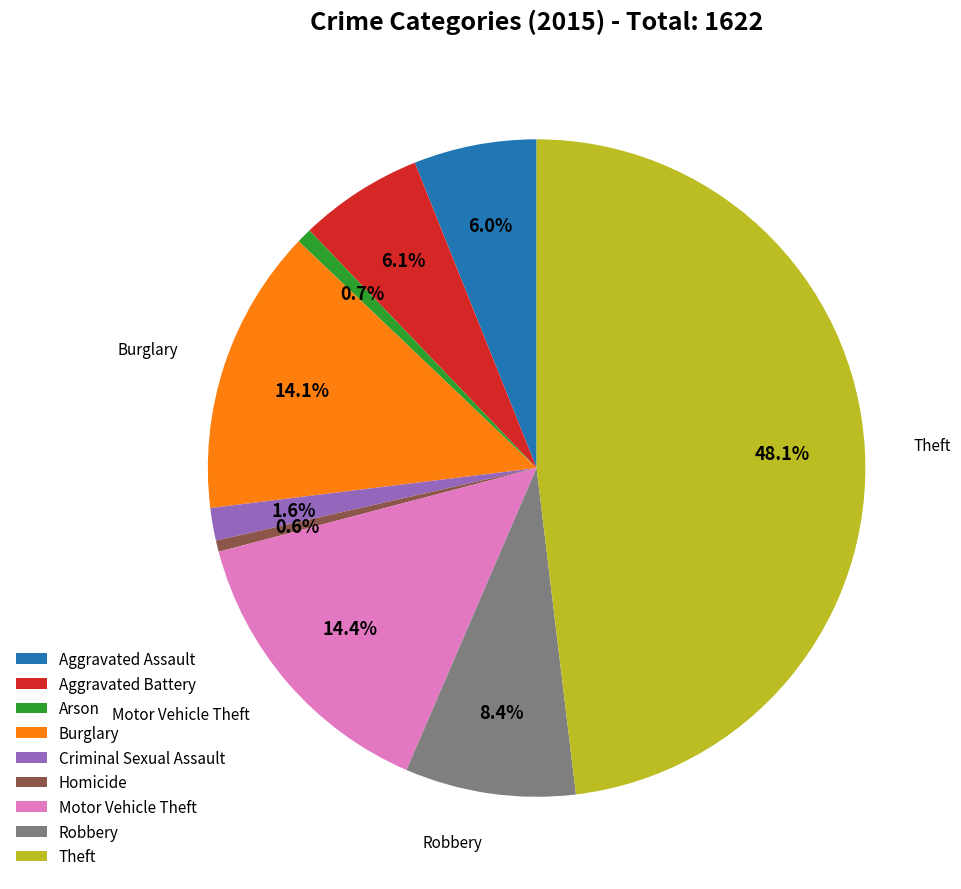

True or false: Aggravated Assault accounts for 6% of the total.

True